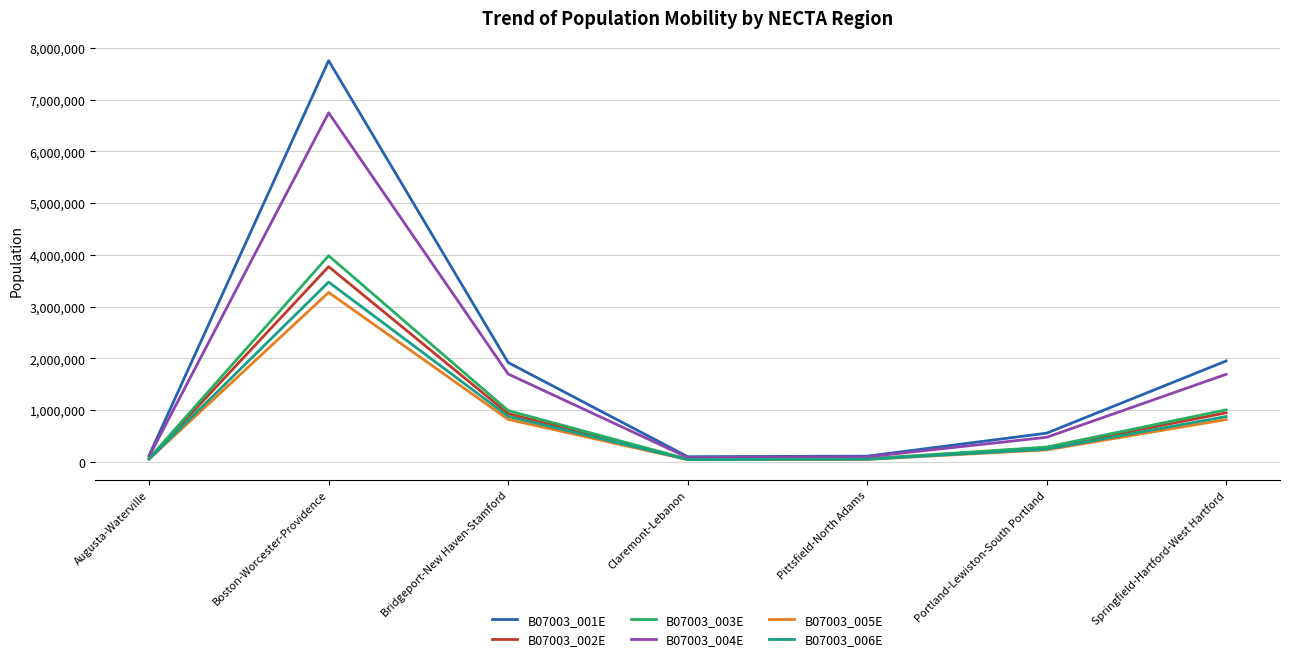

Is the value of B07003_005E at Springfield-Hartford-West Hartford greater than the value of B07003_004E at Springfield-Hartford-West Hartford?

No